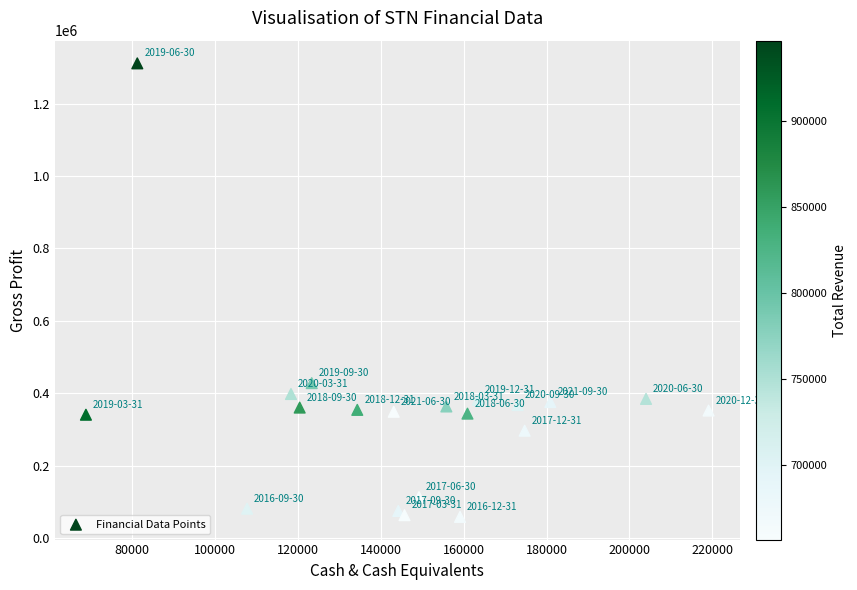

What Y value in the scatter plot is closest to 684750?

427900